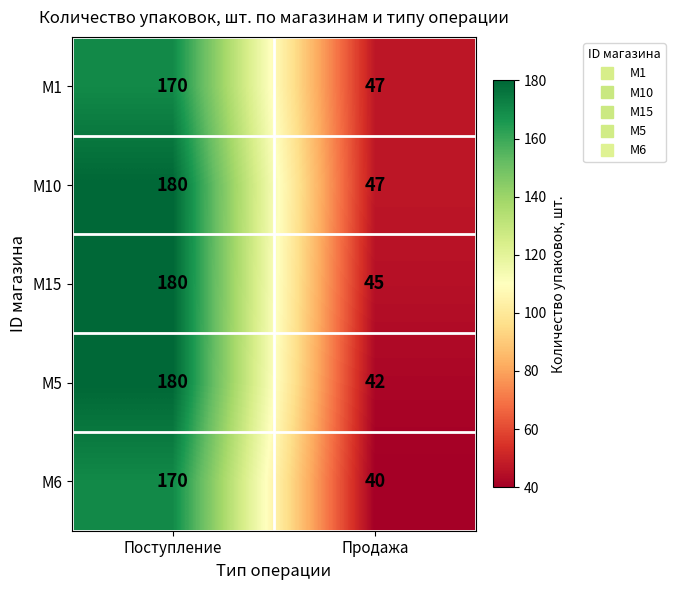

The M6 series shows 230 at Поступление. True or false?

False